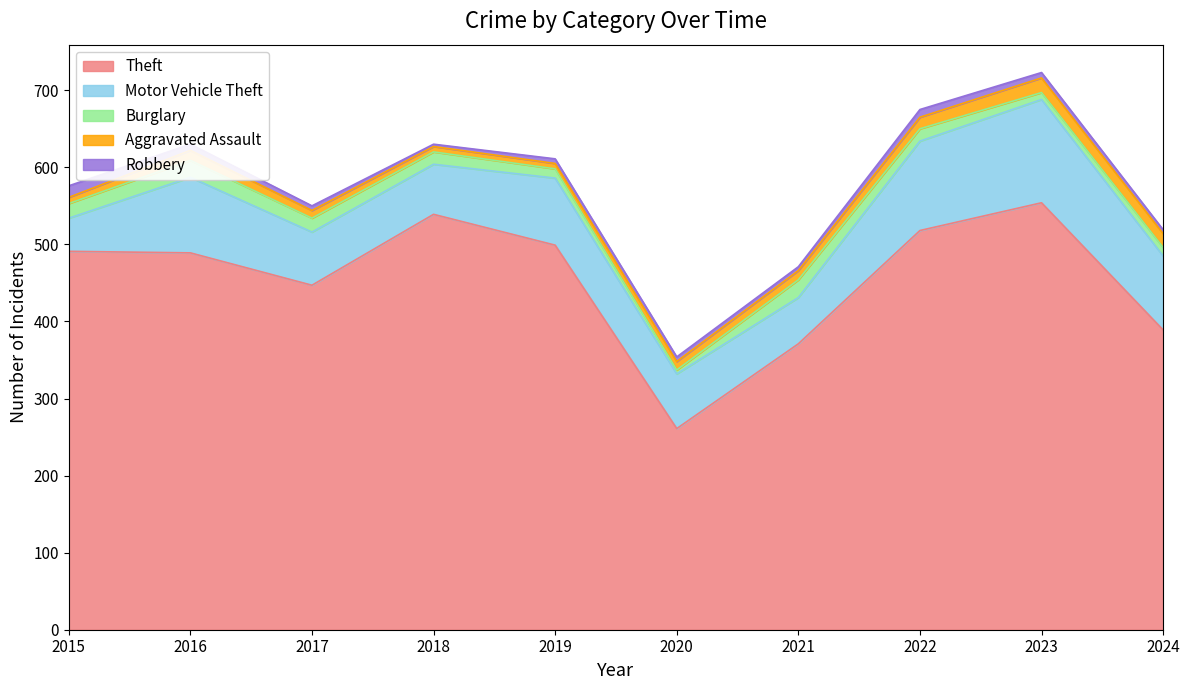

At 2019, list the series in order from largest to smallest.

Theft, Motor Vehicle Theft, Burglary, Aggravated Assault, Robbery